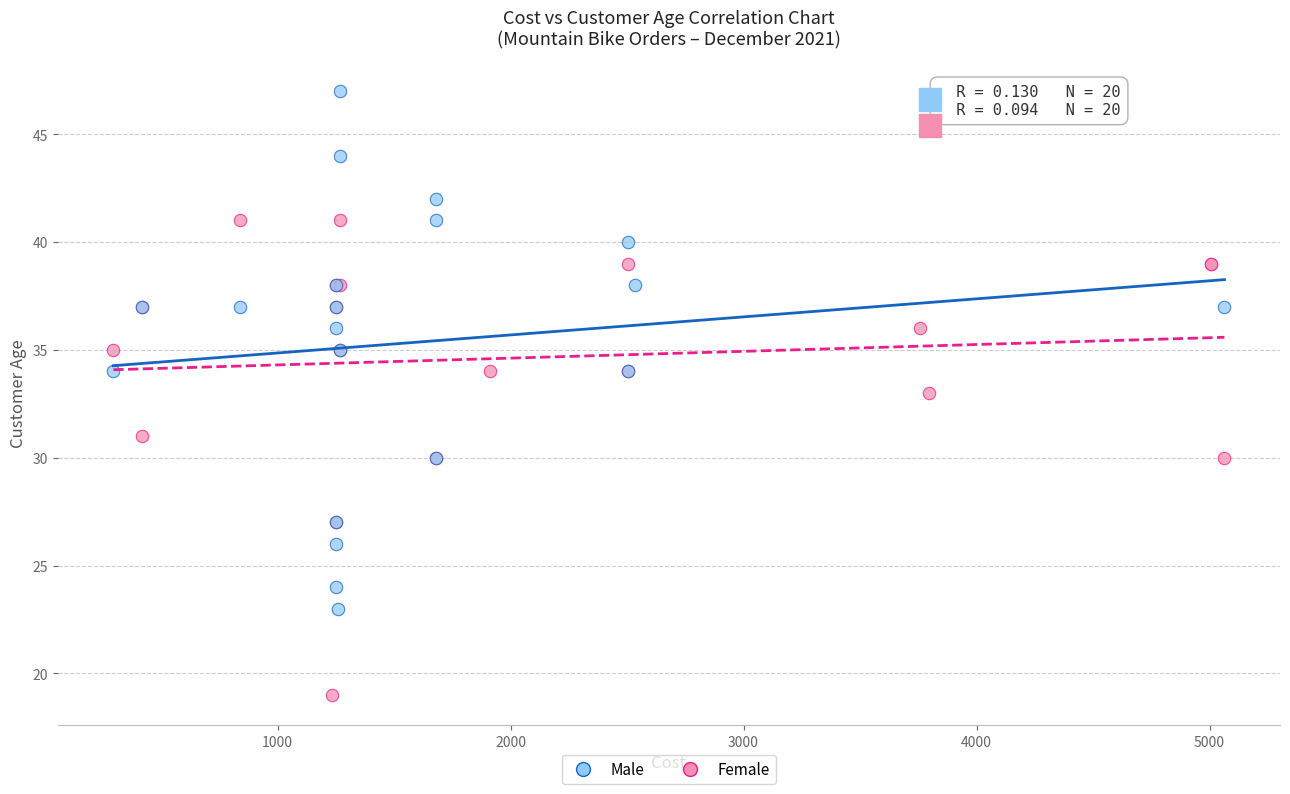

Which series reaches the maximum Y coordinate?

Male